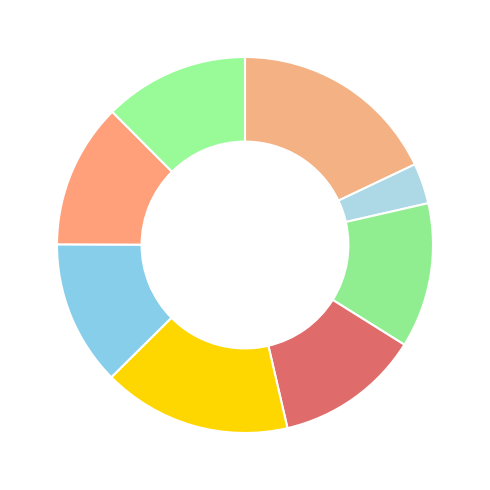

Does any single category account for the majority?

No